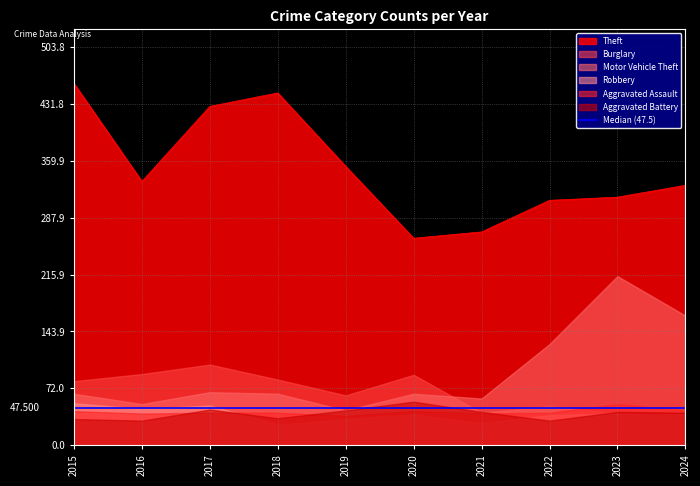

What is the sum of all Aggravated Assault values?

422